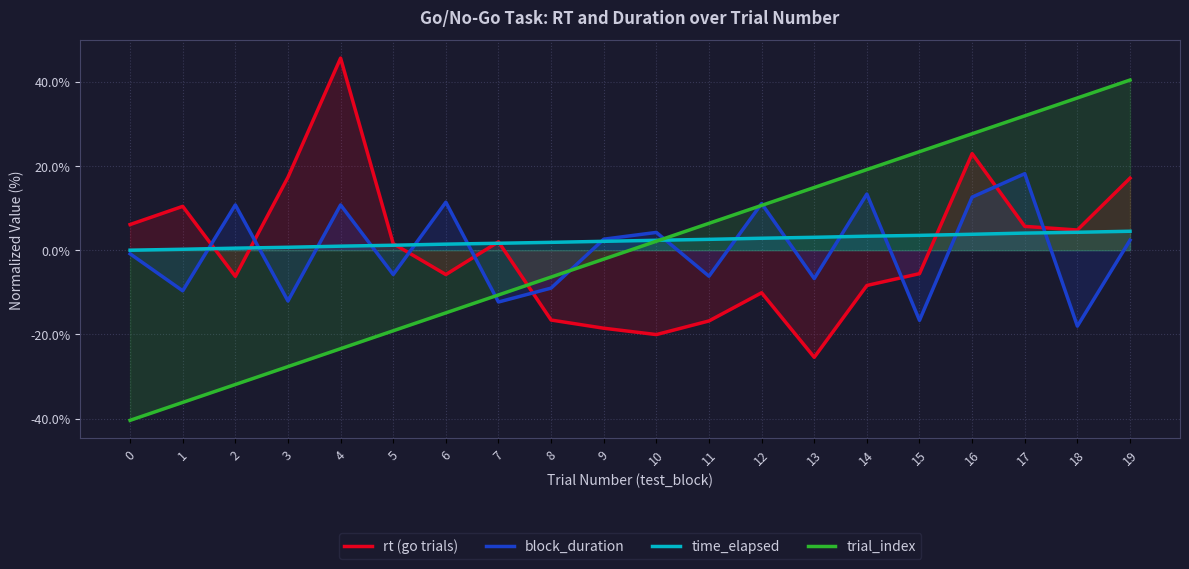

What is the difference between the highest and lowest values at 14?

27.5